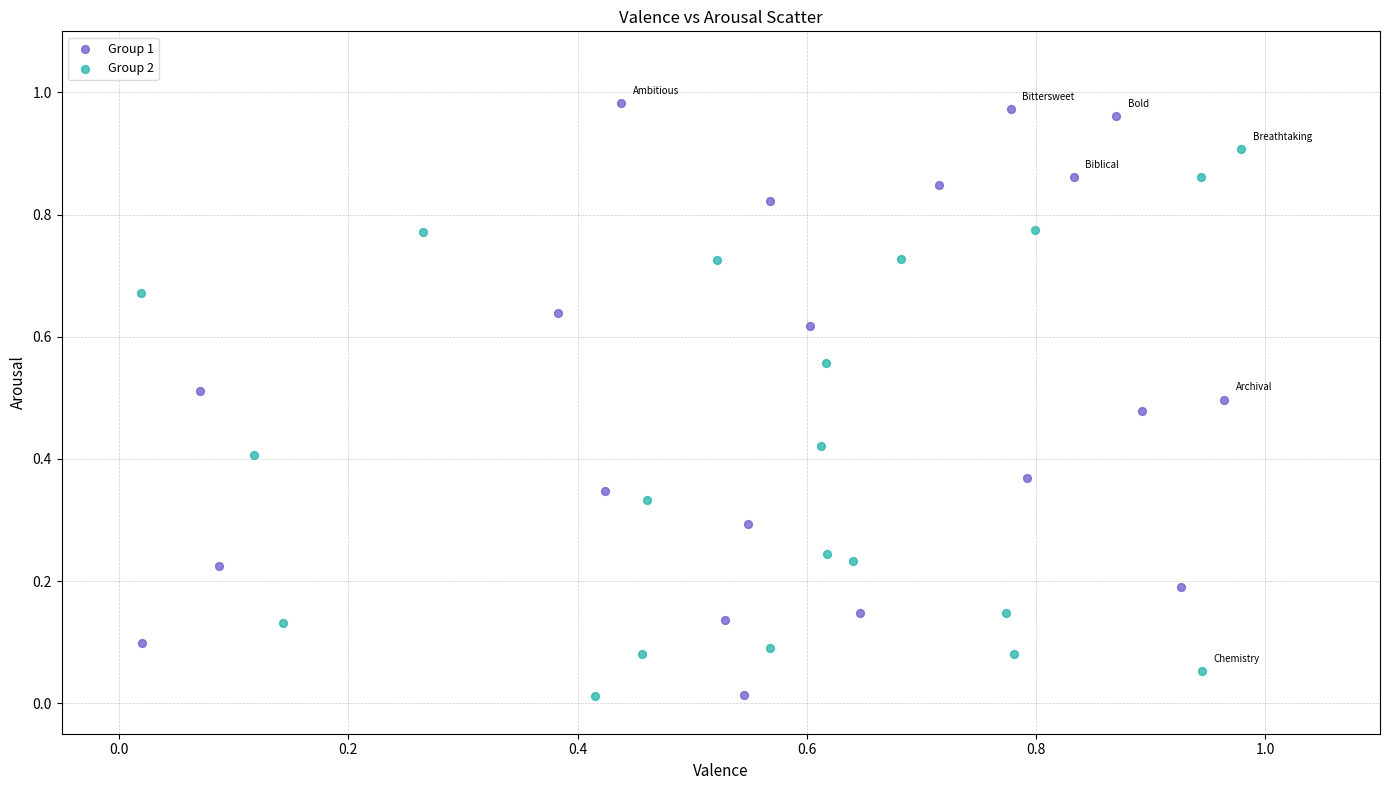

Which series contains the highest Y value?

Group 1